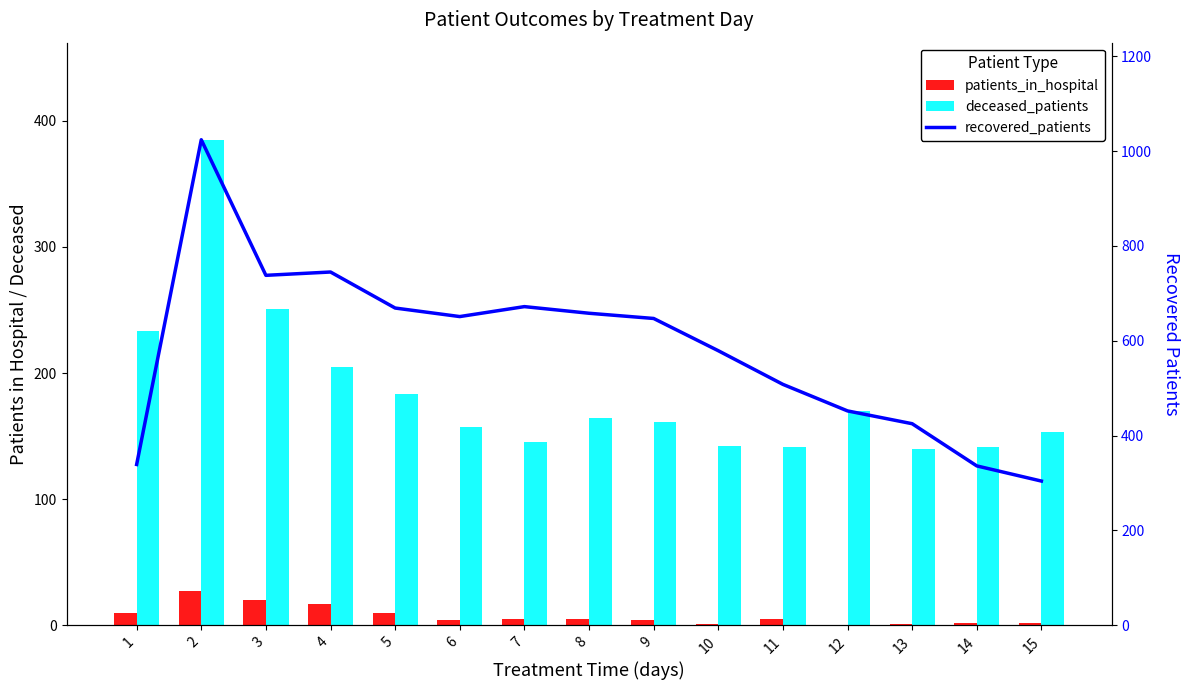

Does the chart contain any negative values?

No